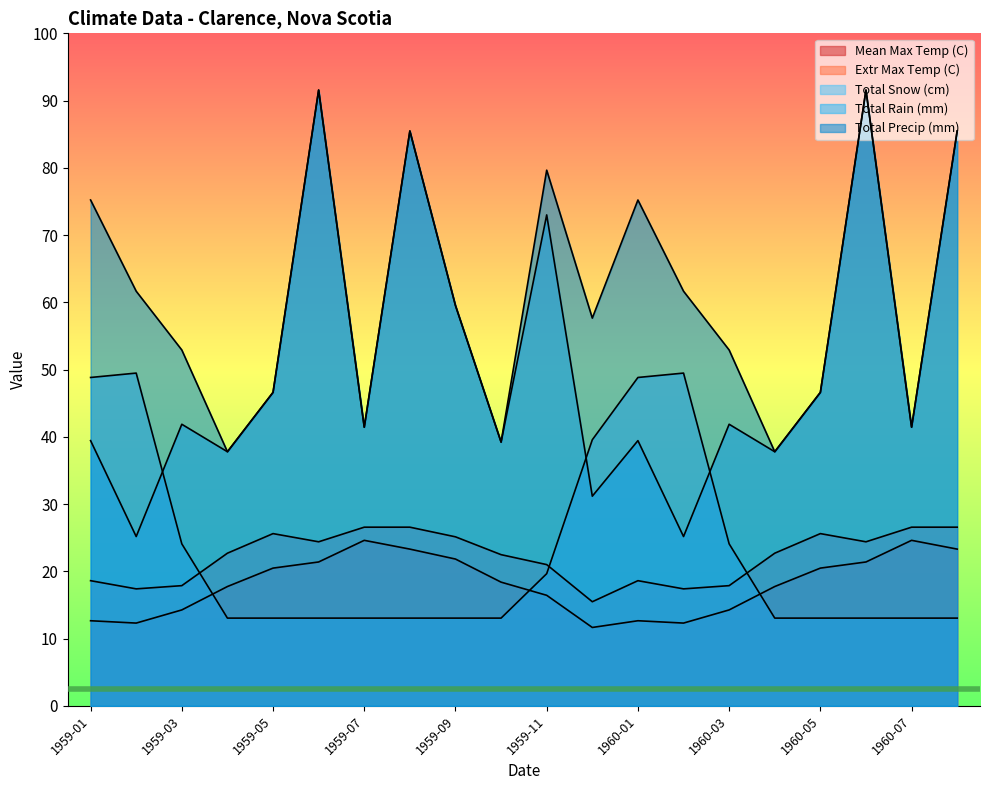

Does the chart display data point markers on the line(s)?

No